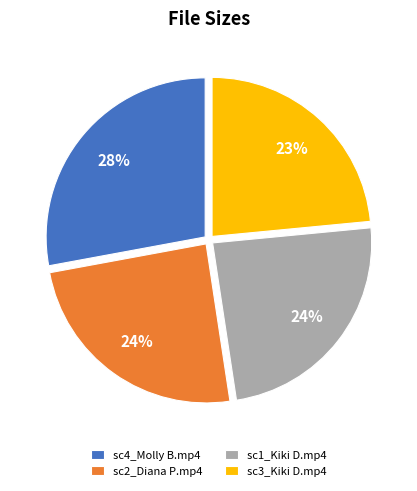

Which slice is the largest?

sc4_Molly B.mp4